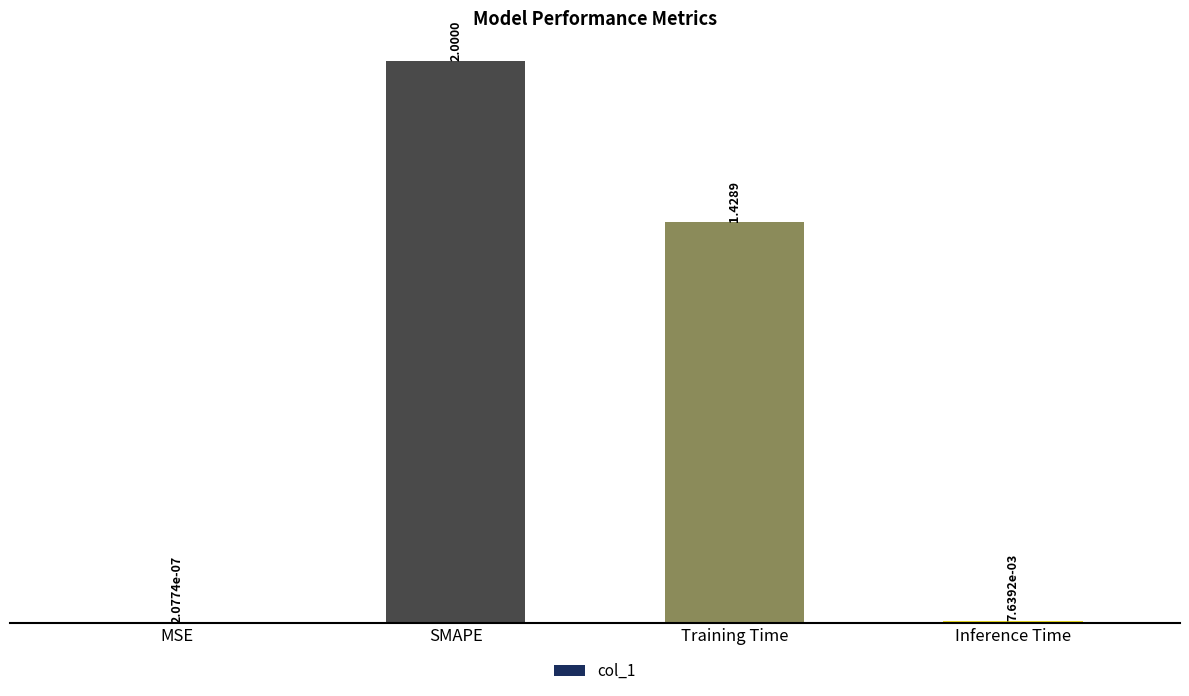

What is the sum of the values at SMAPE and MSE?

2.0